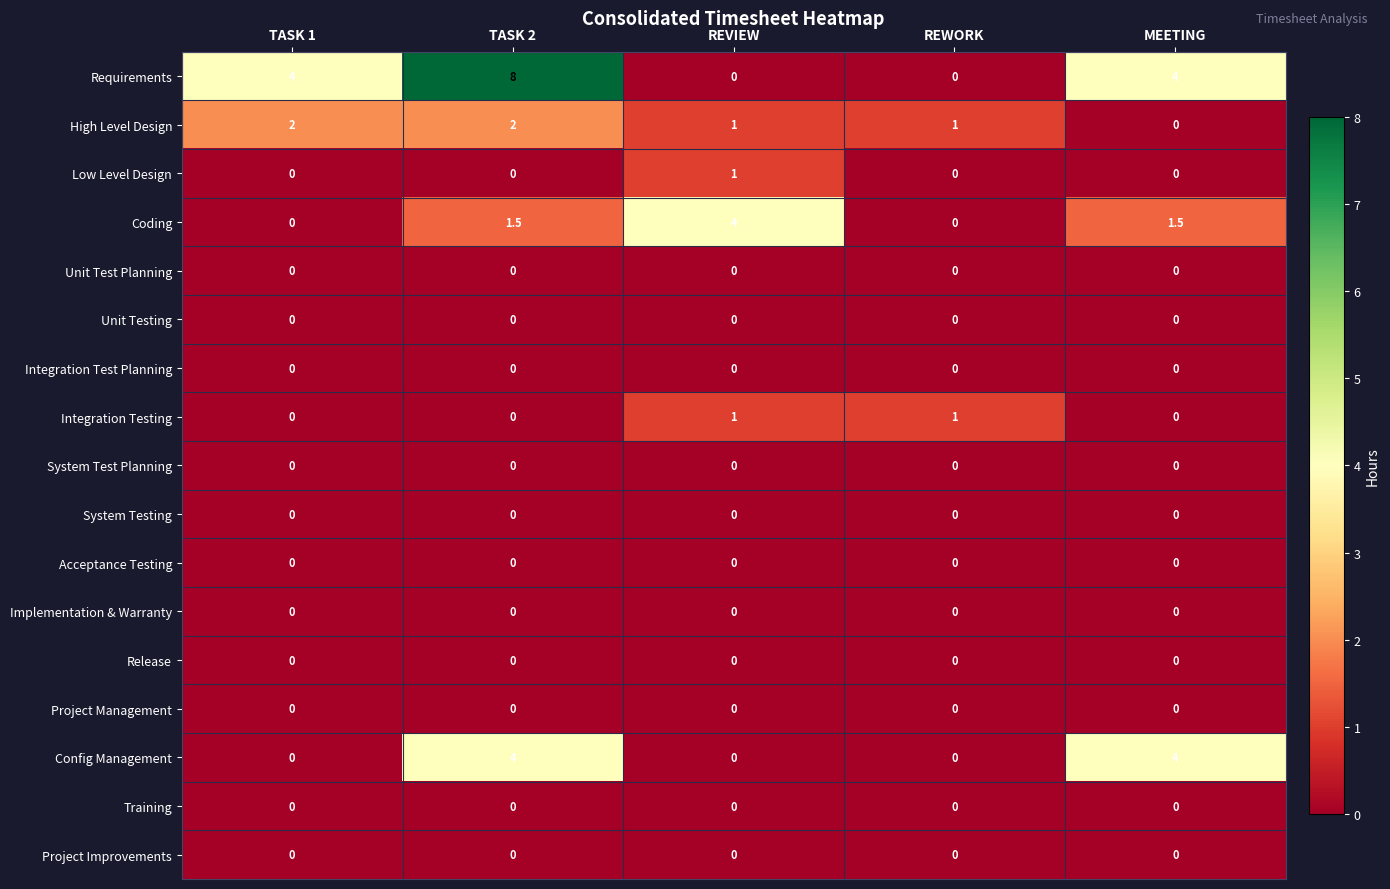

What is the difference between the second highest and second lowest values in the Config Management series?

4.0